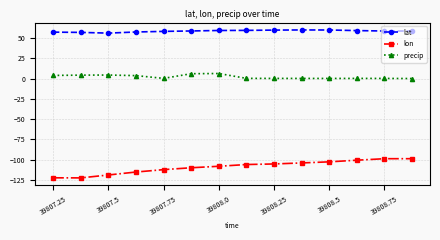

Does the chart display data point markers on the line(s)?

Yes